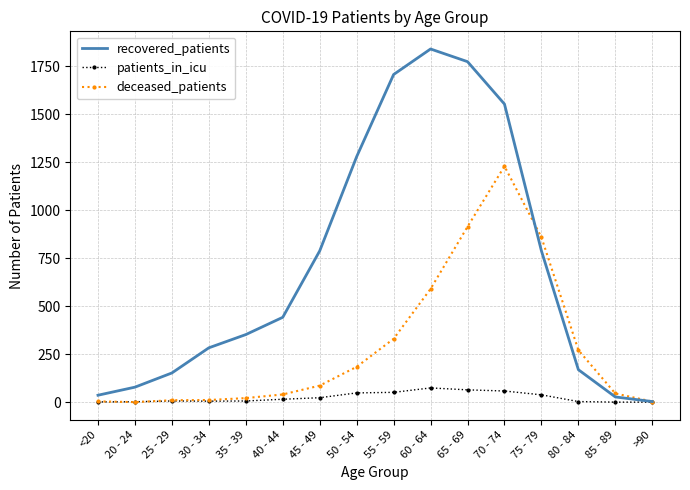

What are all the series names shown in the legend?

recovered_patients, patients_in_icu, deceased_patients